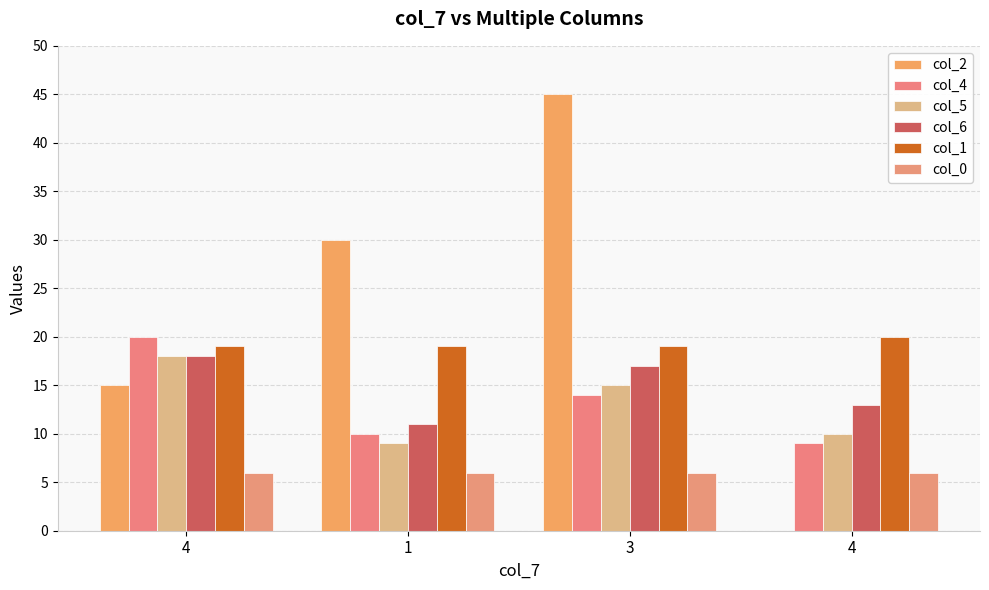

Are the bars horizontal?

No